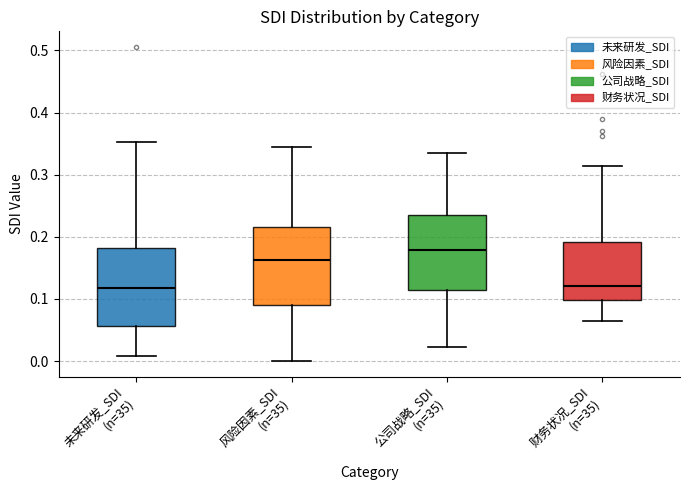

Reading left to right, transcribe this box plot: for each box, give where its median line is, the range the box spans, and where its two whiskers end, as read against the y-axis. The values are not printed on the chart, so give them approximately, as read against the axis.

未来研发_SDI (n=35): median 0.12, box 0.06 to 0.18, whiskers 0.01 to 0.35
风险因素_SDI (n=35): median 0.16, box 0.09 to 0.22, whiskers 0.00 to 0.34
公司战略_SDI (n=35): median 0.18, box 0.11 to 0.24, whiskers 0.02 to 0.33
财务状况_SDI (n=35): median 0.12, box 0.10 to 0.19, whiskers 0.07 to 0.31